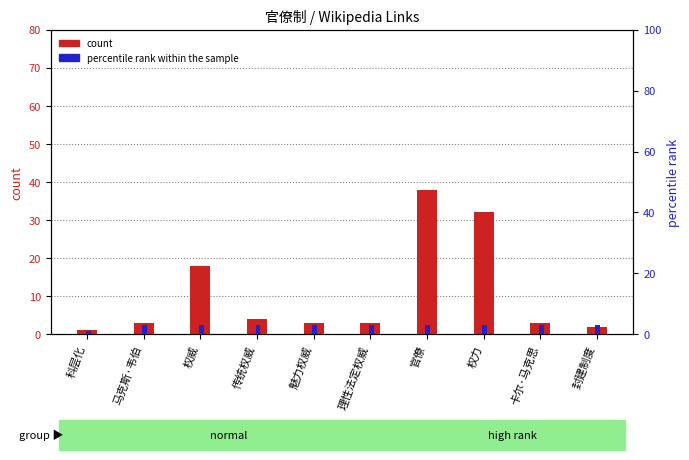

The percentile rank within the sample series shows 3 at 权威. True or false?

True